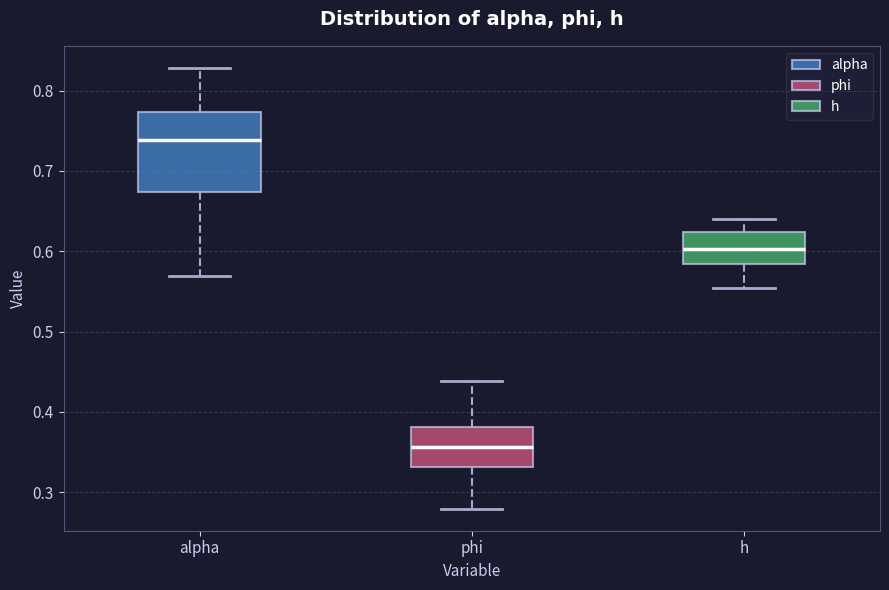

Reading left to right, read every box against the y-axis: the position of its median line, the range the box covers, and the ends of its whiskers. The values are not printed on the chart, so give them approximately, as read against the axis.

alpha: median 0.74, box 0.67 to 0.77, whiskers 0.57 to 0.83
phi: median 0.36, box 0.33 to 0.38, whiskers 0.28 to 0.44
h: median 0.60, box 0.58 to 0.62, whiskers 0.55 to 0.64